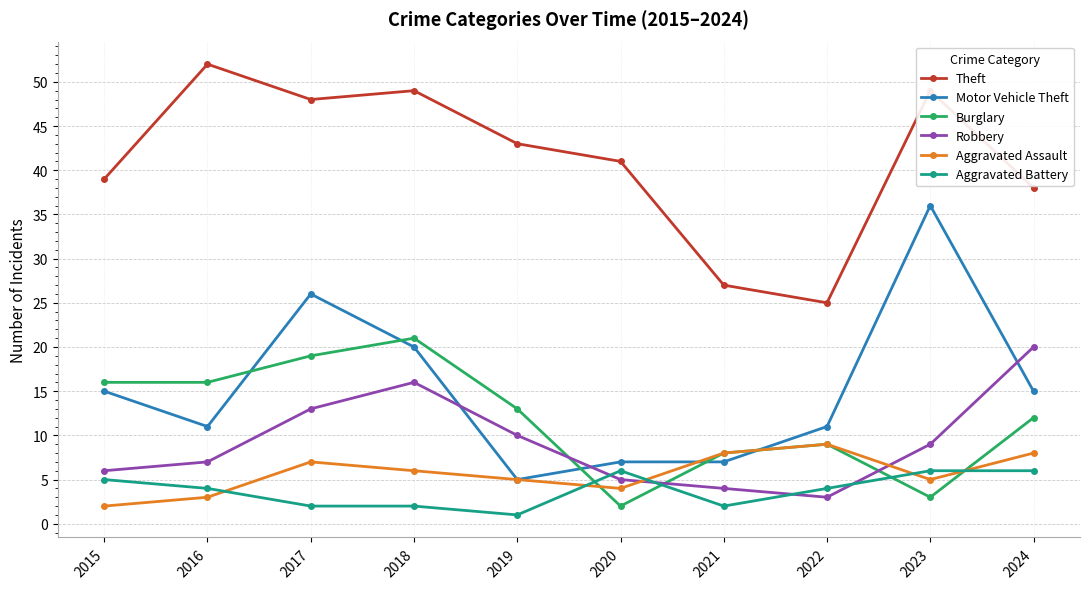

True or false: Theft and Motor Vehicle Theft cross at least once.

False